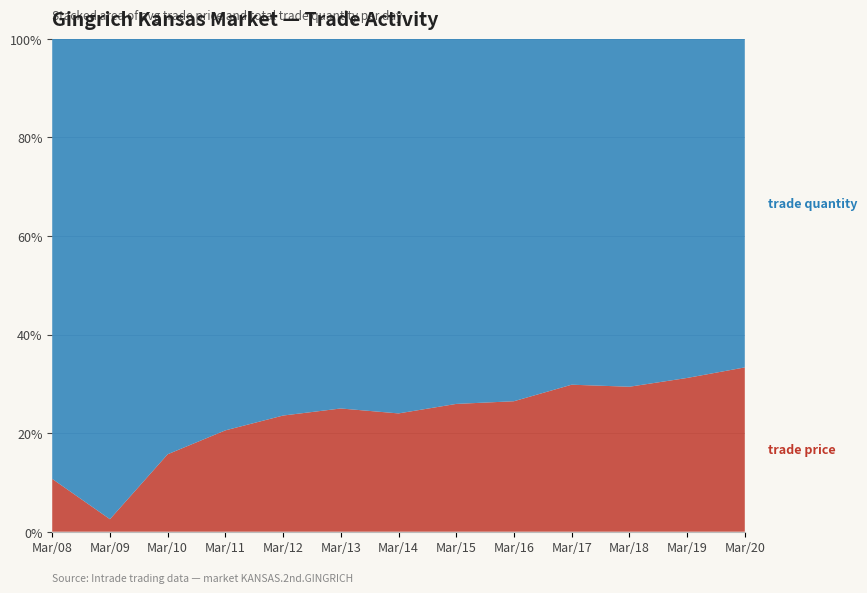

Reading left to right, extract all data points from this chart.

trade price: Mar/08=6.0	Mar/09=1.9	Mar/10=24.6	Mar/11=22.0	Mar/12=18.5	Mar/13=15.0	Mar/14=12.0	Mar/15=10.5	Mar/16=9.0	Mar/17=8.5	Mar/18=7.5	Mar/19=6.8	Mar/20=6.0
trade quantity: Mar/08=50.0	Mar/09=73.0	Mar/10=132.0	Mar/11=85.0	Mar/12=60.0	Mar/13=45.0	Mar/14=38.0	Mar/15=30.0	Mar/16=25.0	Mar/17=20.0	Mar/18=18.0	Mar/19=15.0	Mar/20=12.0